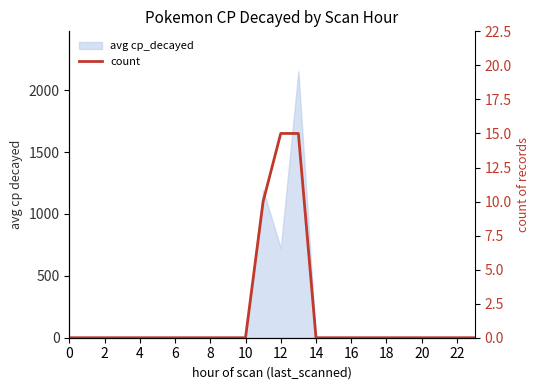

What is the greatest value displayed?

15